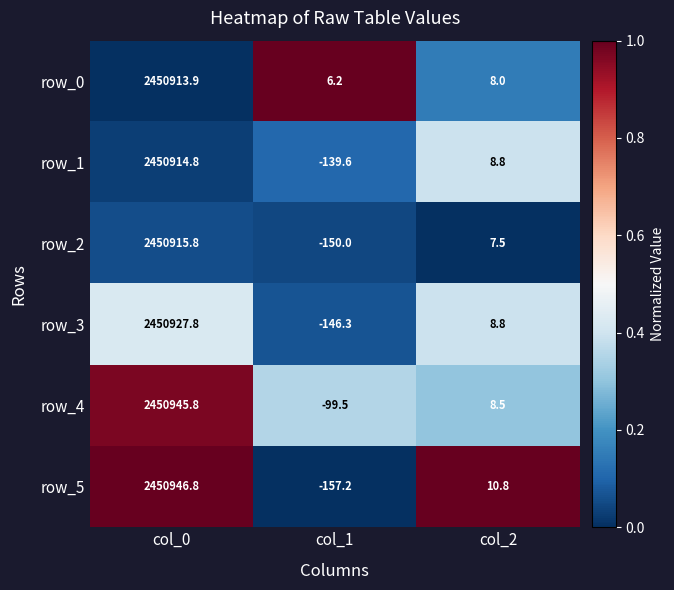

The value of row_5 at col_0 is 4024326.2. True or false?

False